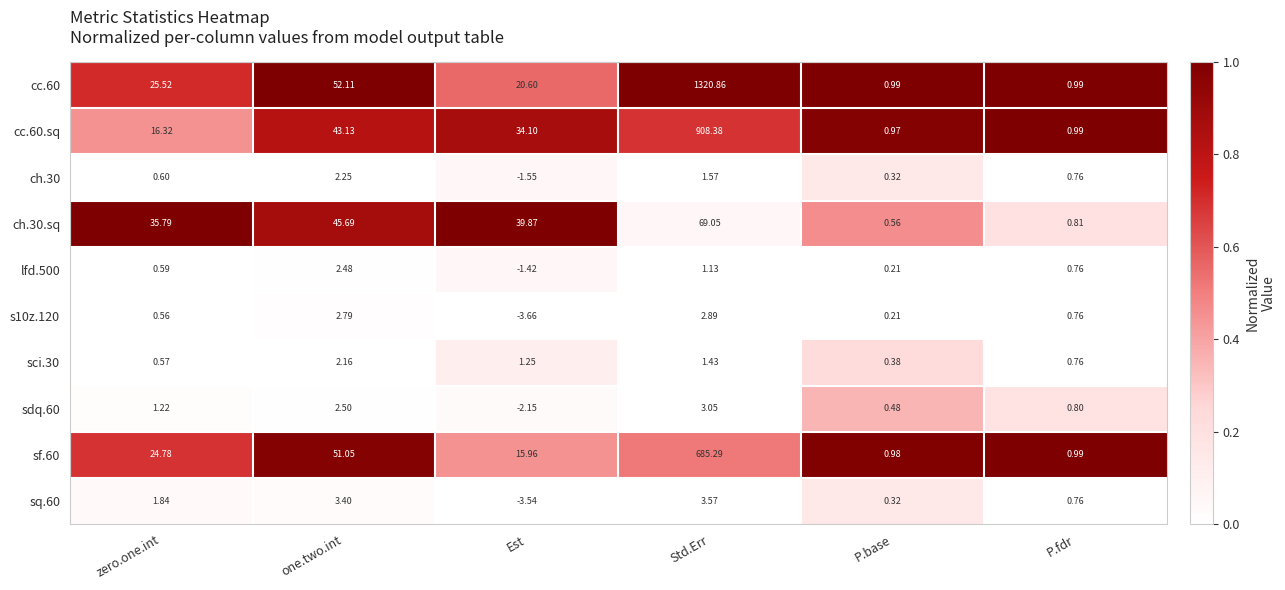

At which category is the sum across all series the highest?

Std.Err